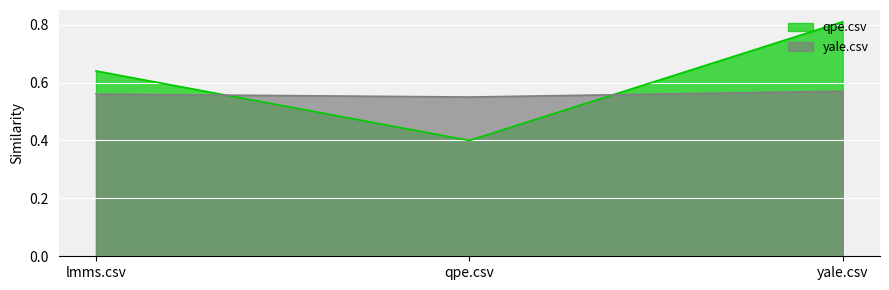

Which series has the largest range (max minus min)?

qpe.csv